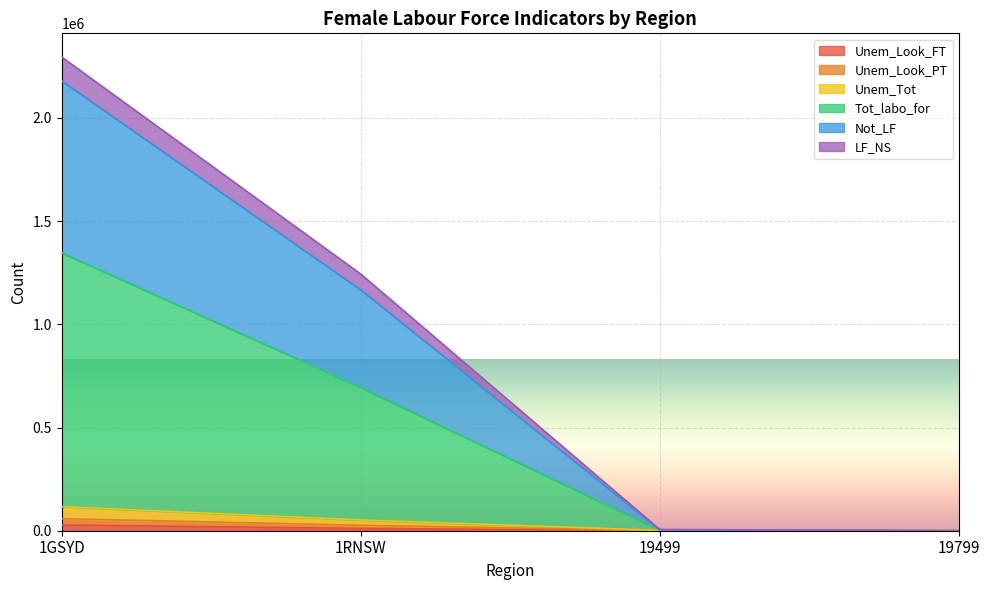

Is the value of Unem_Tot at 19499 greater than the value of Tot_labo_for at 19499?

No